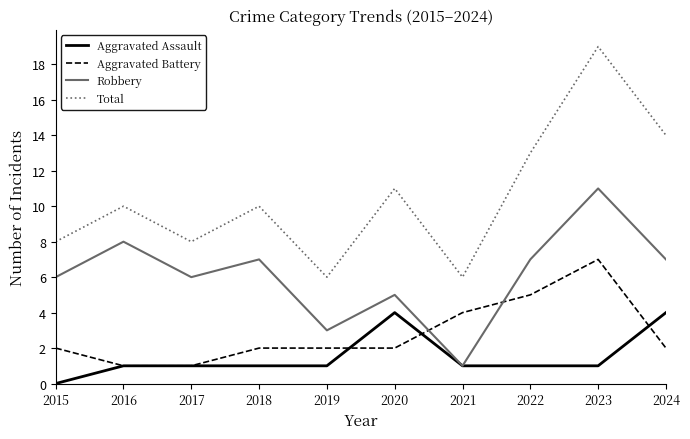

True or false: Total and Aggravated Battery intersect in this chart.

False